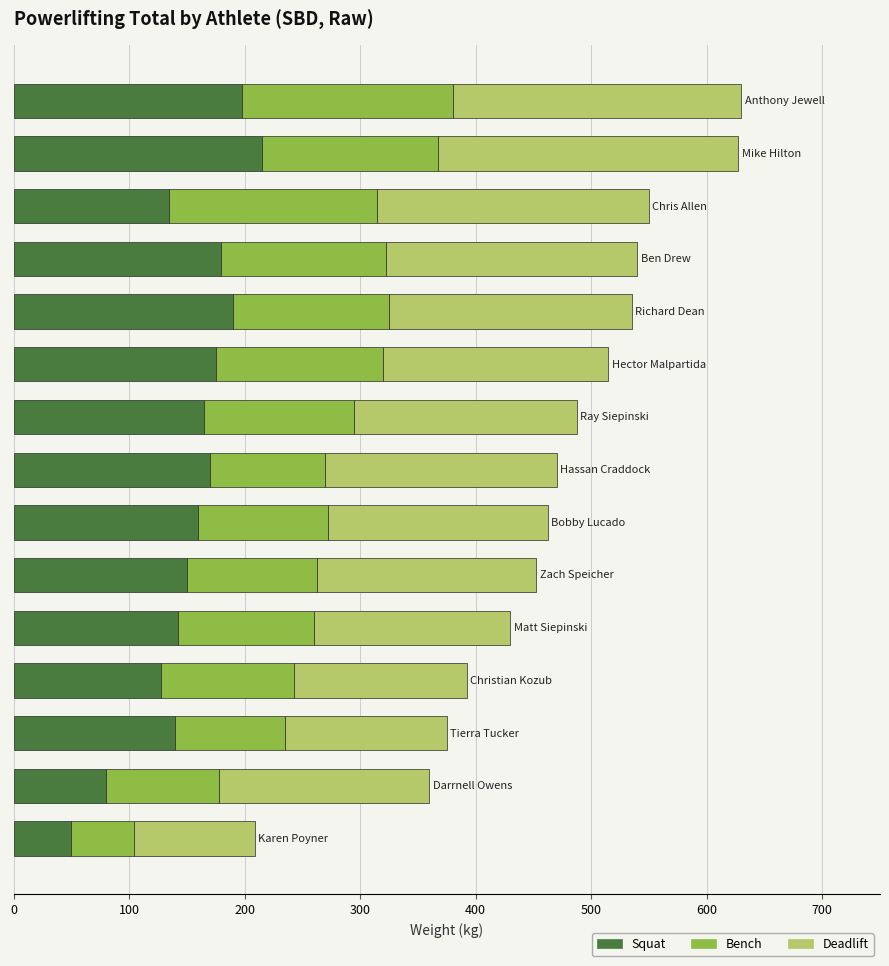

What is the average value of the Squat series?

151.8